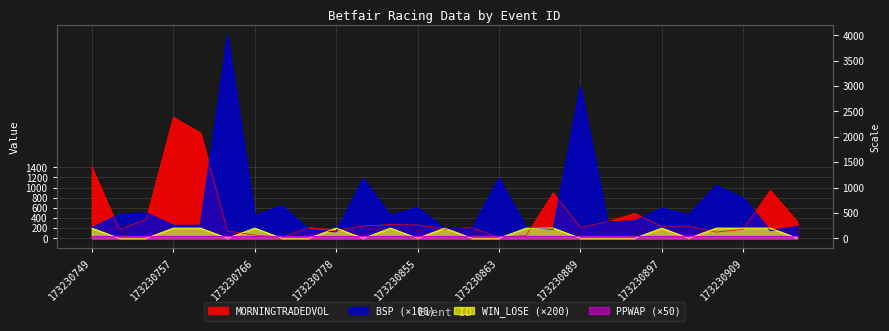

How many interior local peaks does the MORNINGTRADEDVOL series have?

8